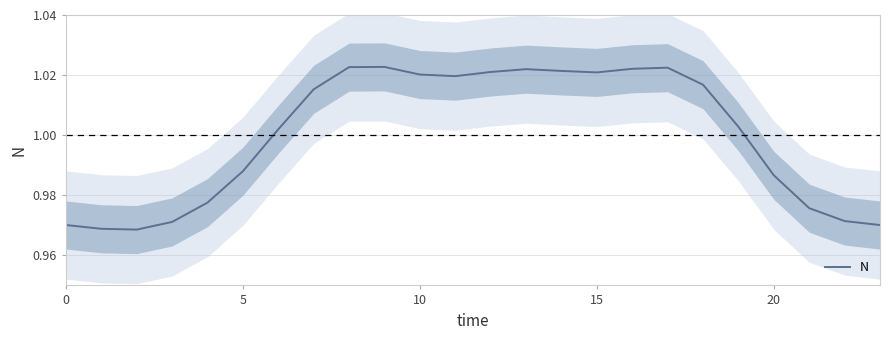

How many data points are above 1?

14